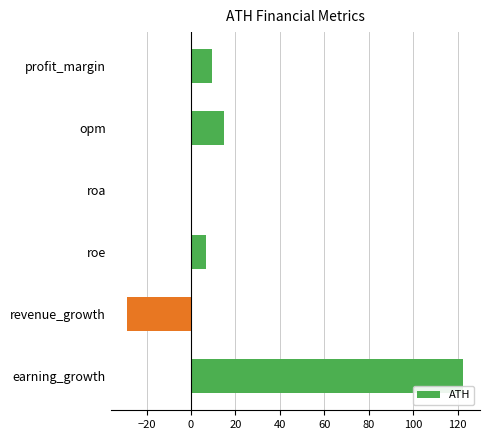

What is the change in value from revenue_growth to earning_growth?

+151.1